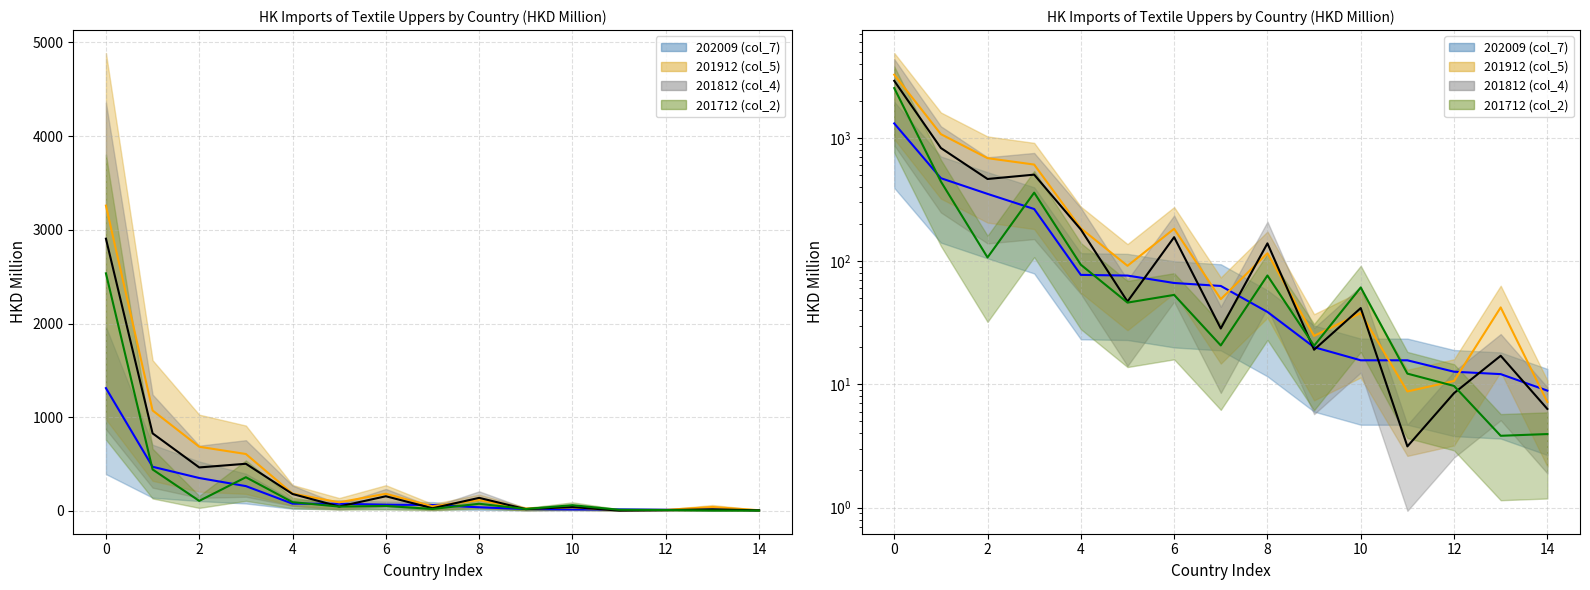

What is the value of the 201712 (col_2) (line) point at the 5th from the left?

93.5